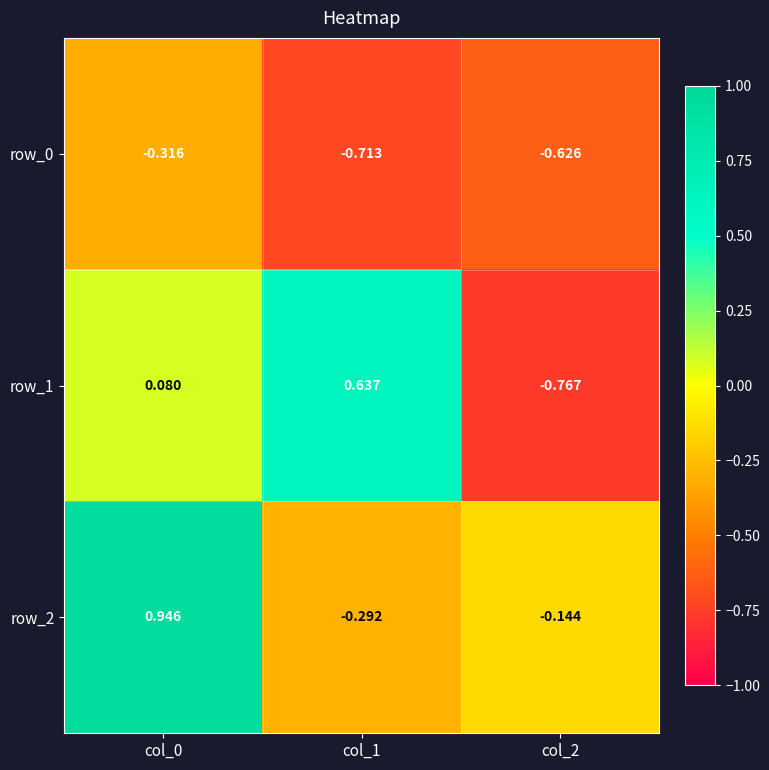

Which series has the largest range (max minus min)?

row_1